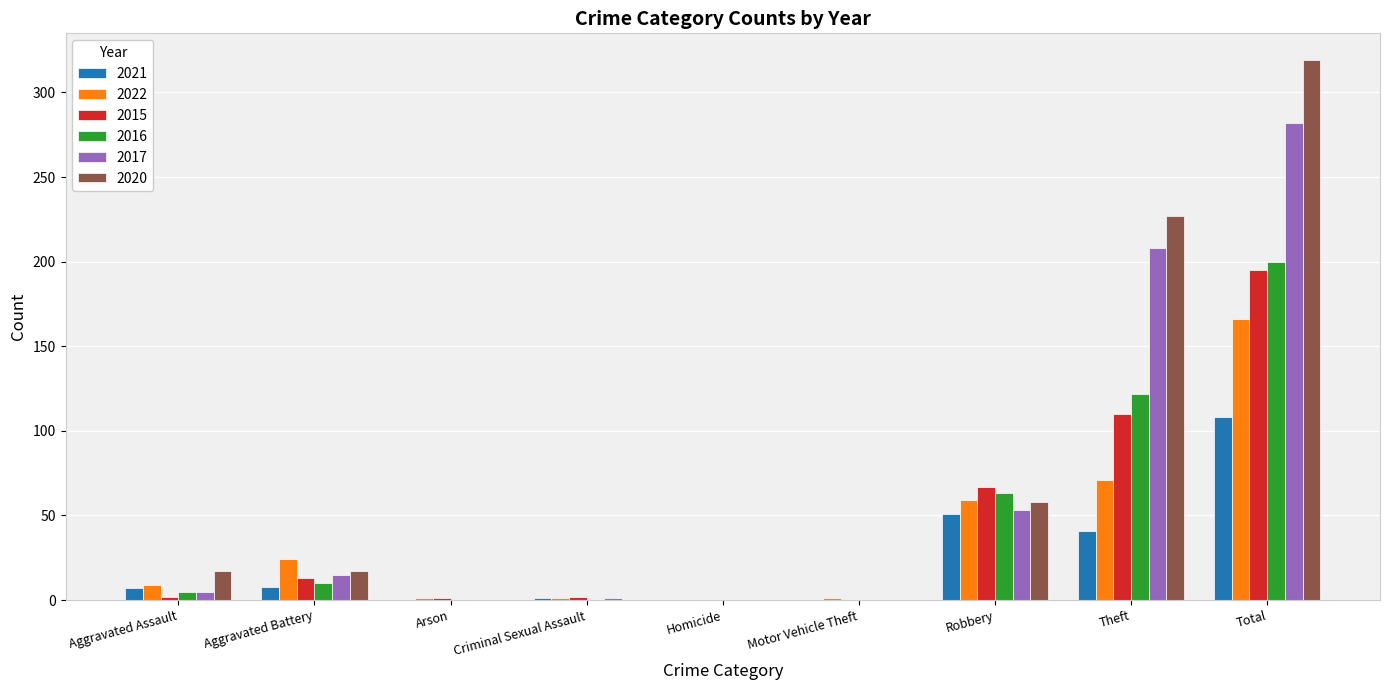

How many categories are shown in the chart?

9